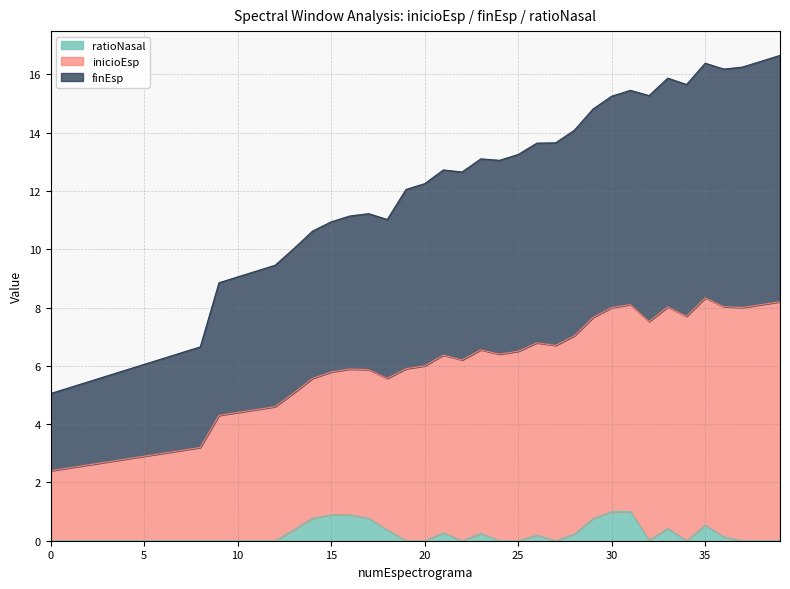

In ratioNasal, how many points are lower than both neighbors (excluding endpoints)?

4